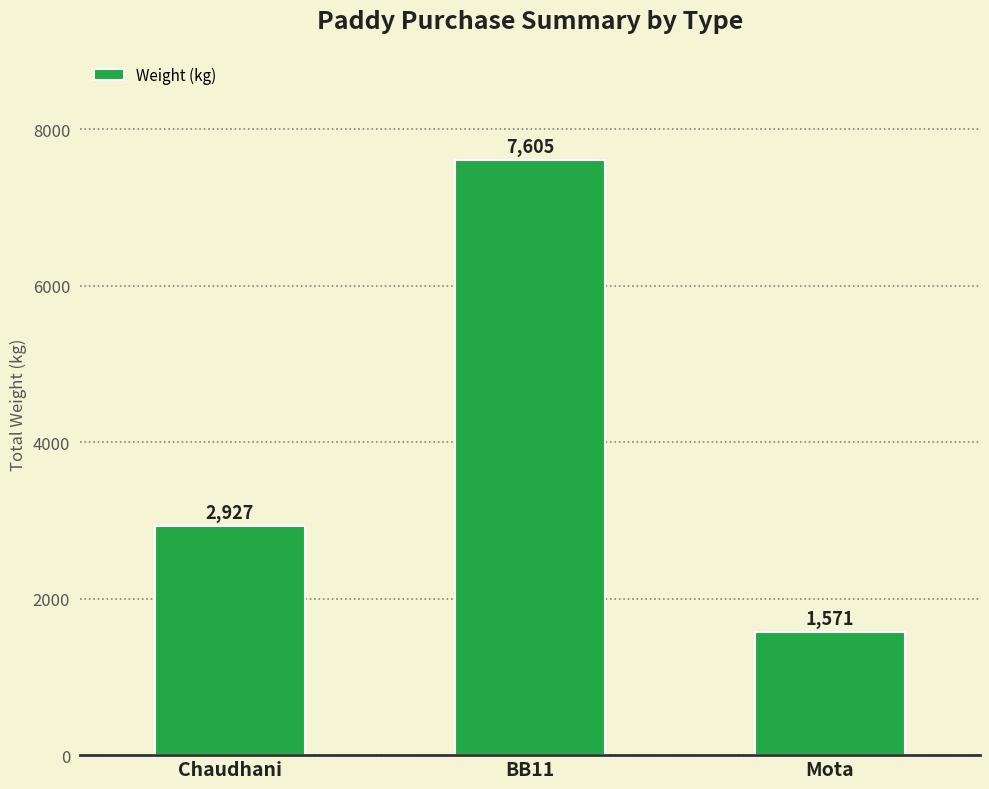

Is it true that the value at Mota is 475?

False